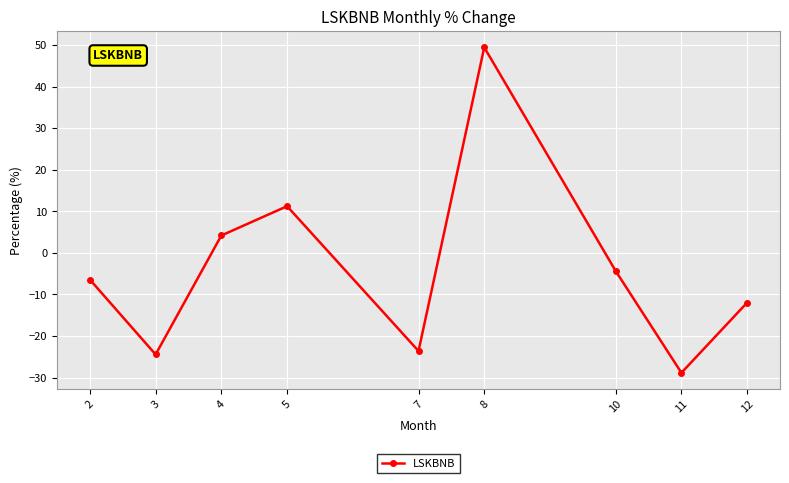

What is the difference between the maximum and minimum values?

78.3